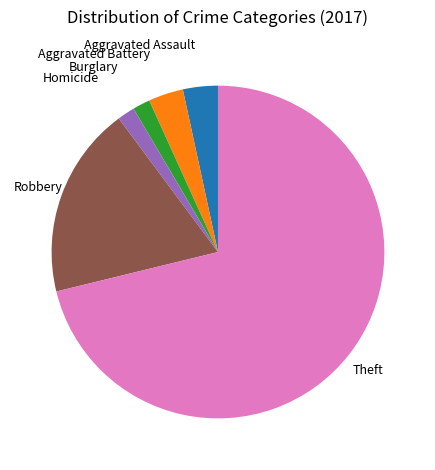

Is there any slice that represents more than half of the pie?

Yes